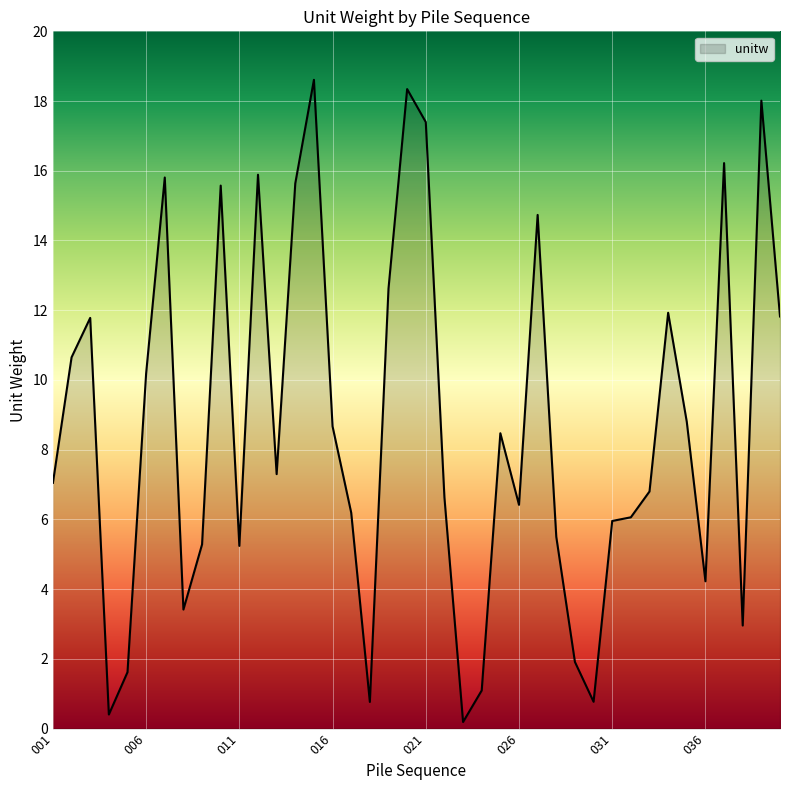

What is the maximum value shown in the chart?

18.6